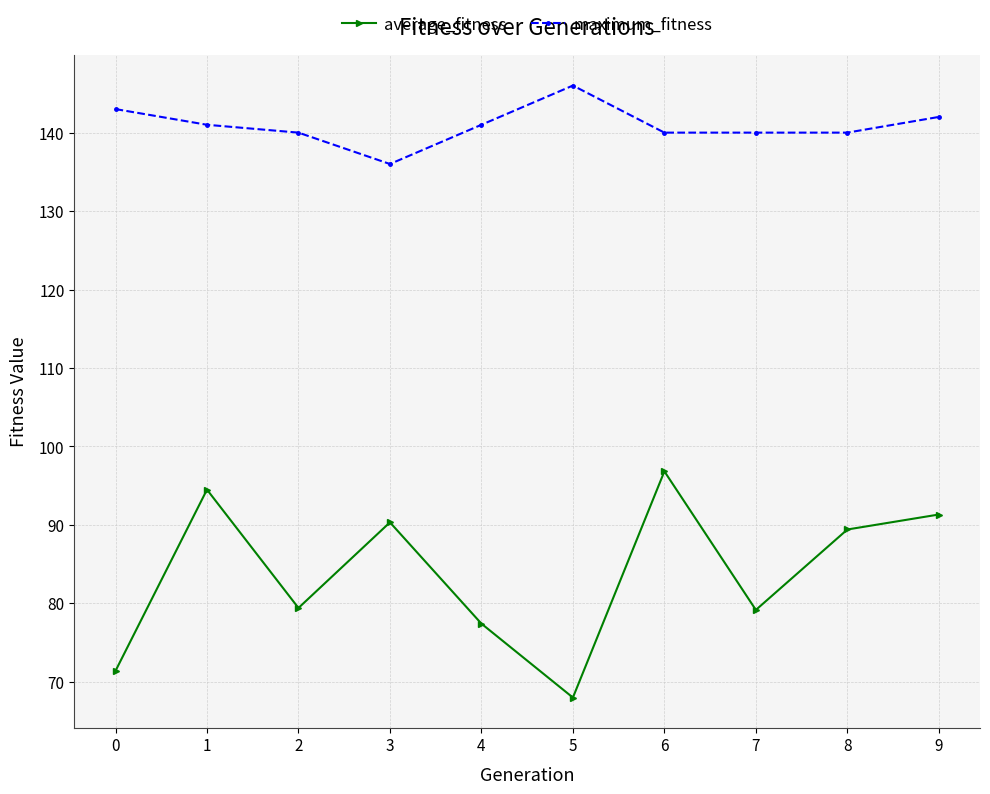

List the series in order of their peak value, highest first.

maximum_fitness, average_fitness